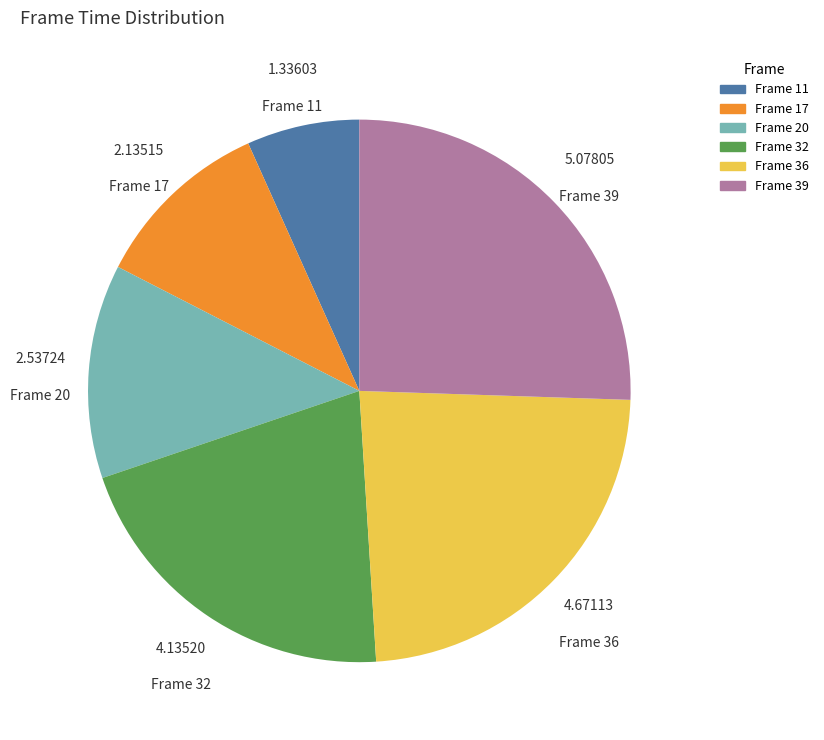

Is there any slice that represents more than half of the pie?

No